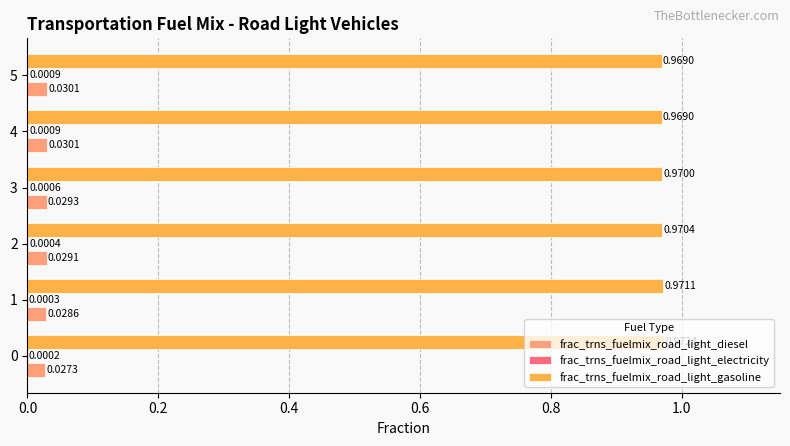

Between 2 and 5, which series saw the biggest shift?

frac_trns_fuelmix_road_light_gasoline